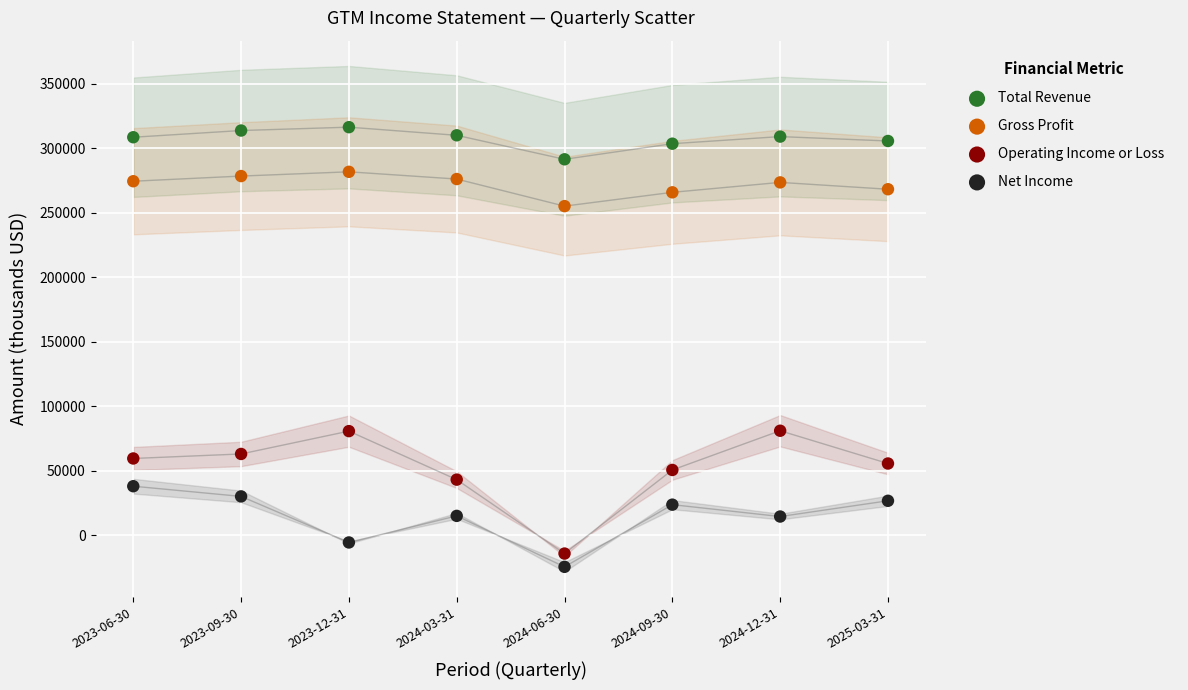

Which series has the widest spread of Y values?

Operating Income or Loss